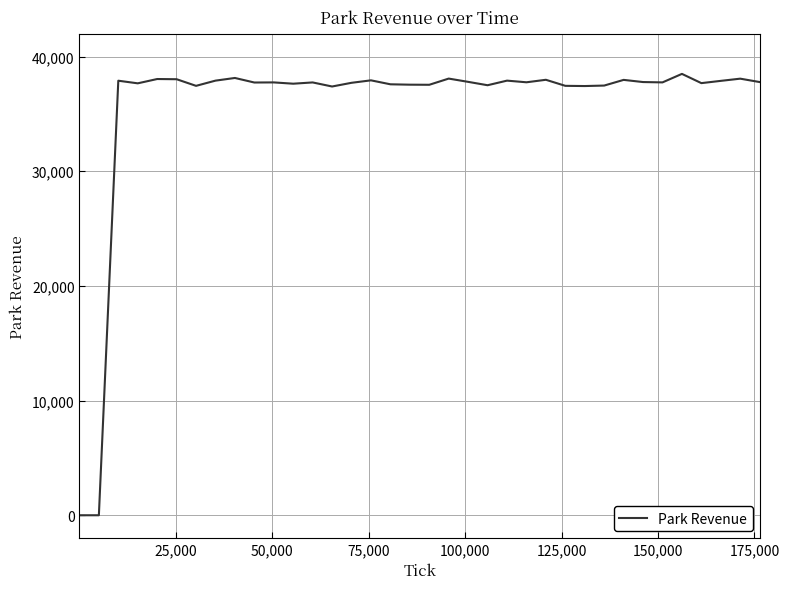

What is the greatest value displayed?

38487.7